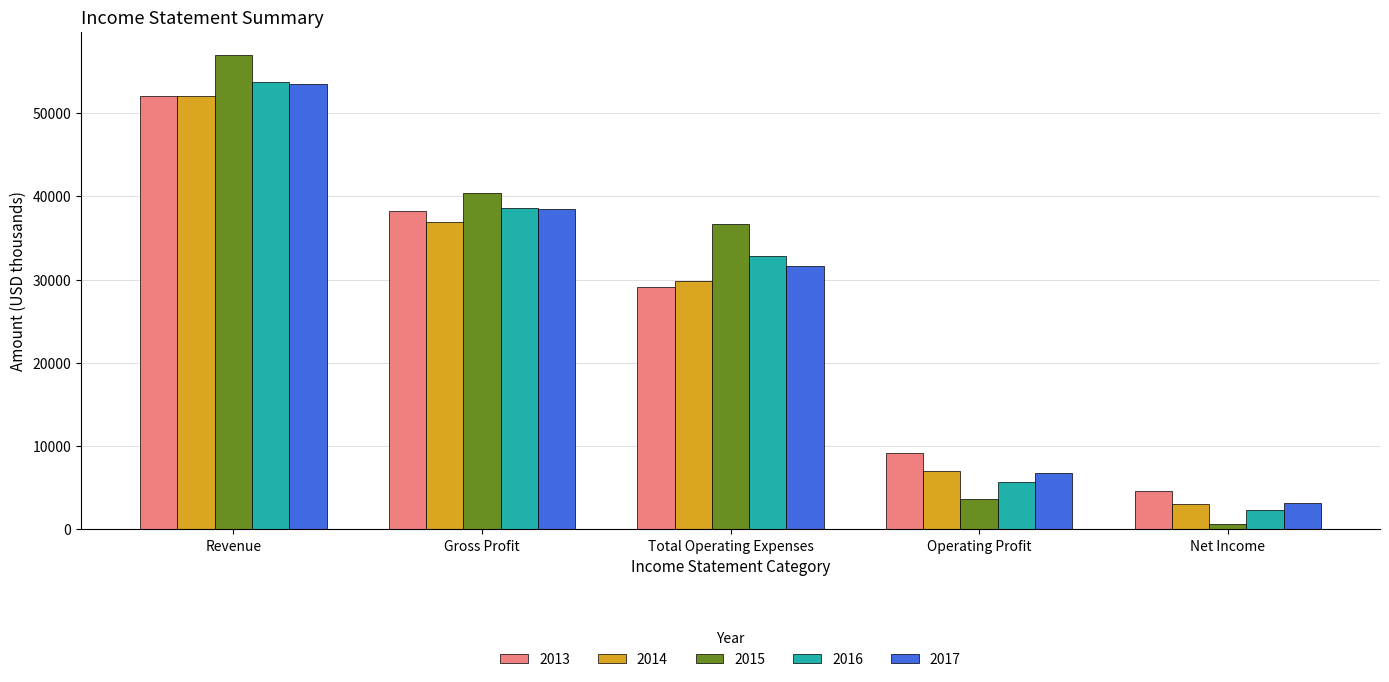

What is the average value of the 2014 series?

25778